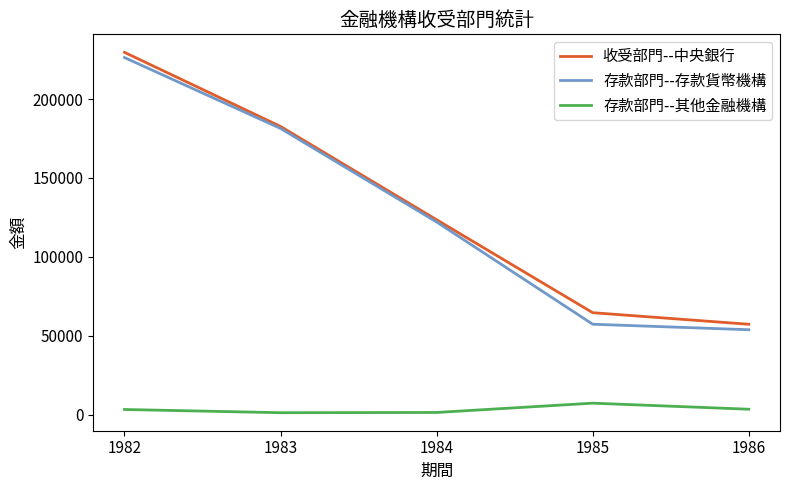

Is it true that 存款部門--存款貨幣機構 equals 84724 at 1982?

False